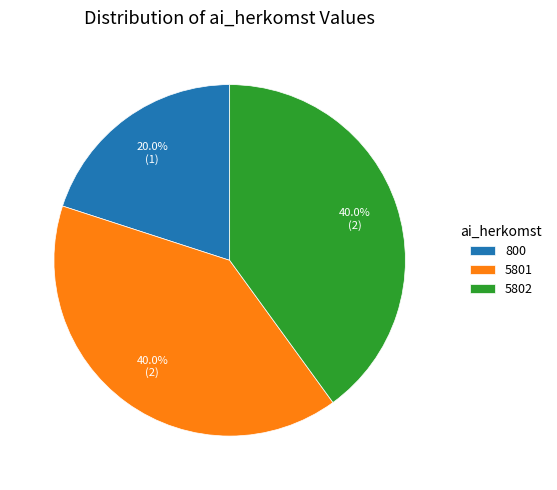

Is there any slice that represents more than half of the pie?

No